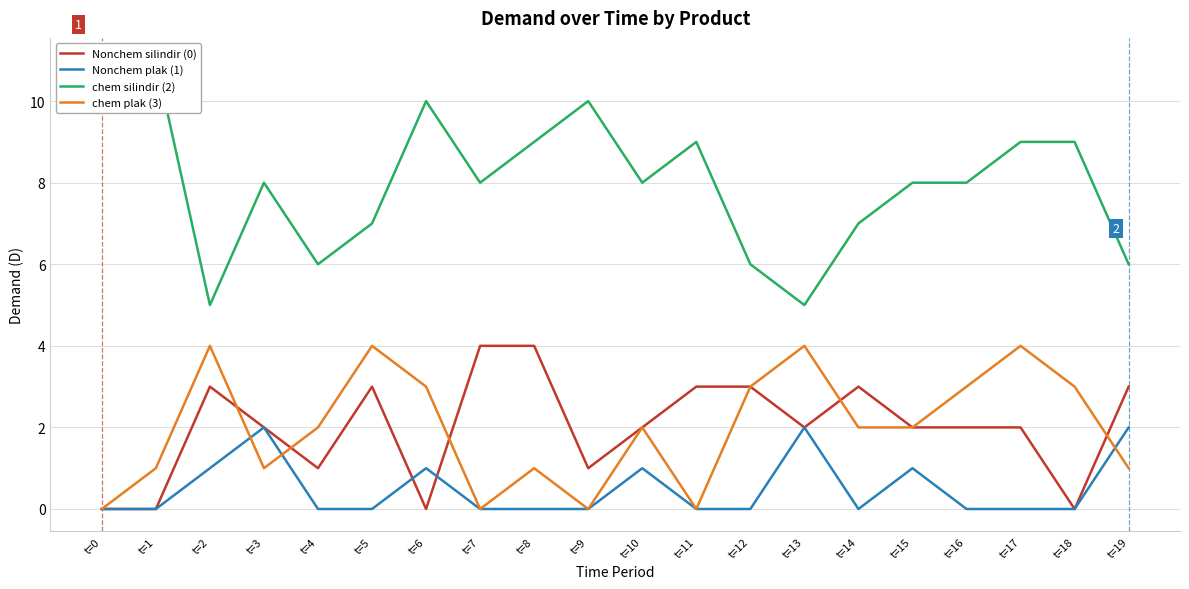

True or false: chem silindir (2) and Nonchem plak (1) intersect in this chart.

False